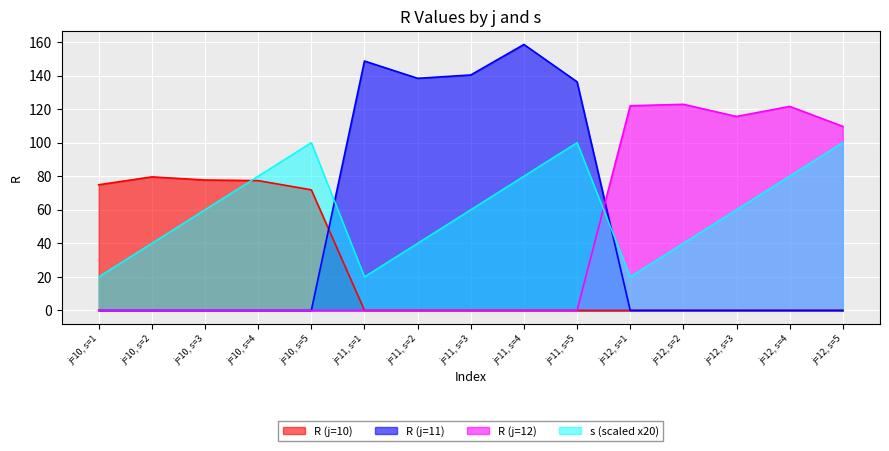

True or false: R (j=11) and R (j=12) intersect in this chart.

True